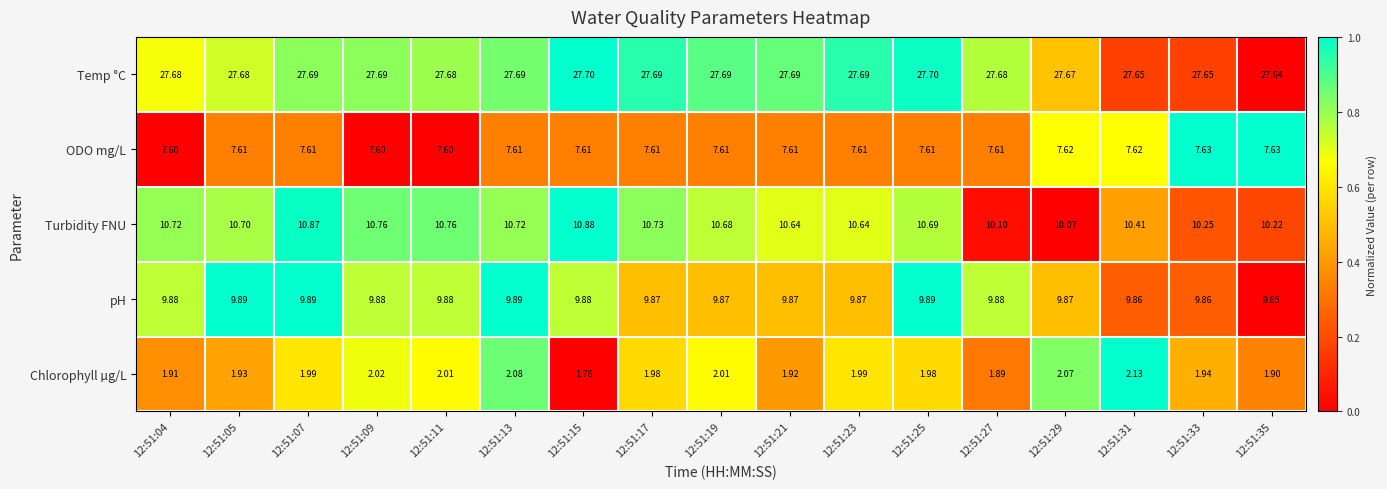

List the series in order of their peak value, highest first.

Temp °C, Turbidity FNU, pH, ODO mg/L, Chlorophyll µg/L